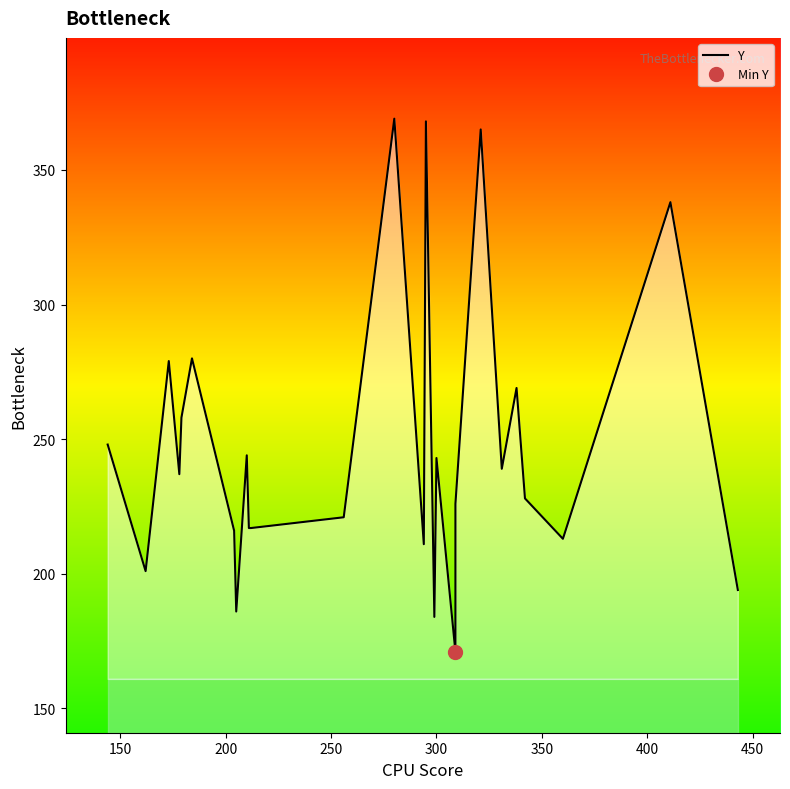

What is the average value?

247